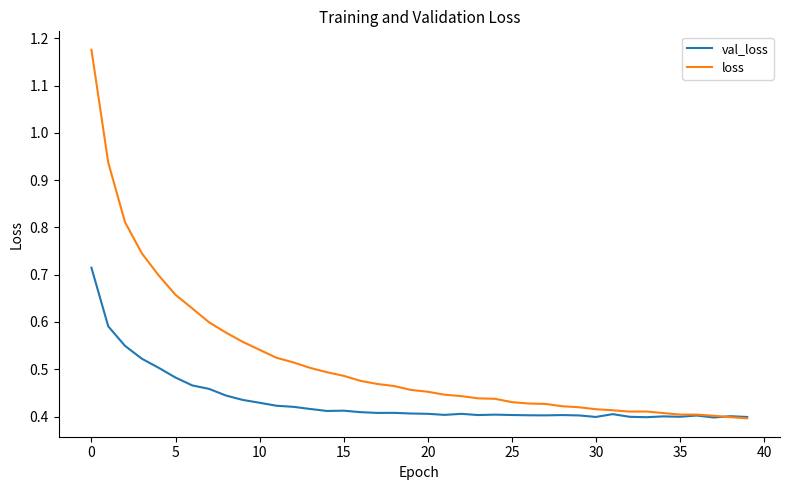

Which series has the largest total across all categories?

loss